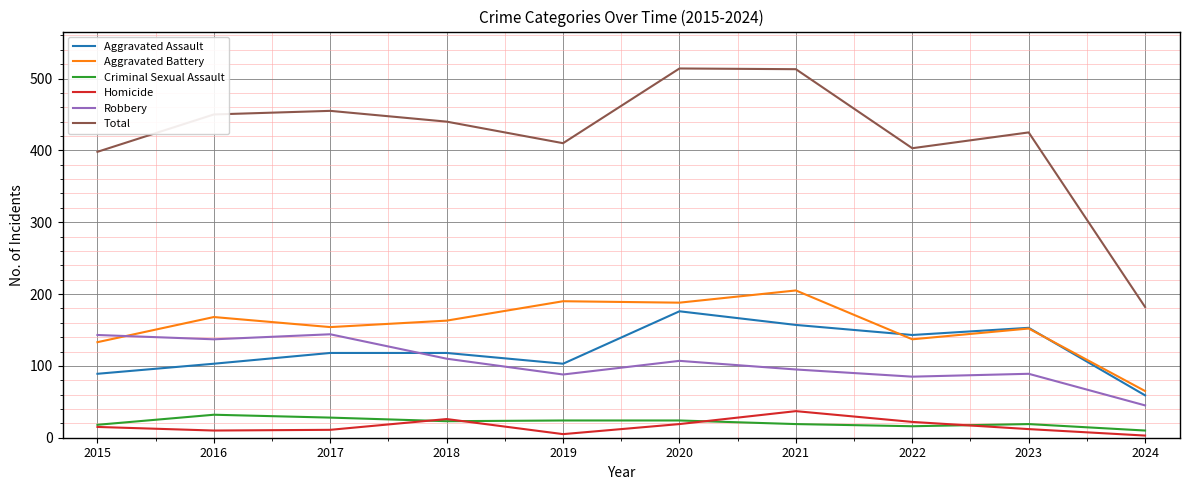

True or false: Aggravated Assault has a value of 103 at 2019.

True